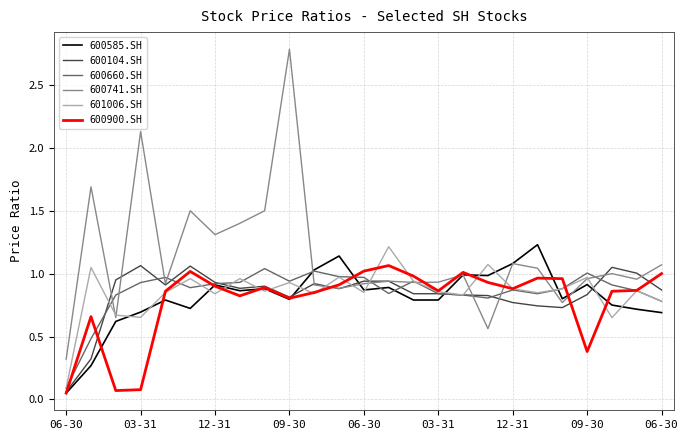

Which series has the widest spread of values?

600741.SH